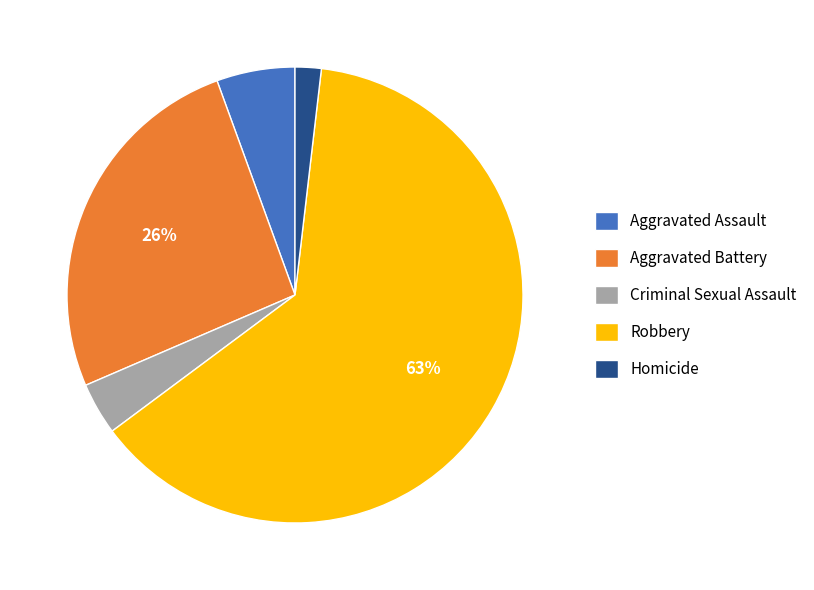

To the nearest percent, what is the combined percentage of Aggravated Battery and Homicide?

28%